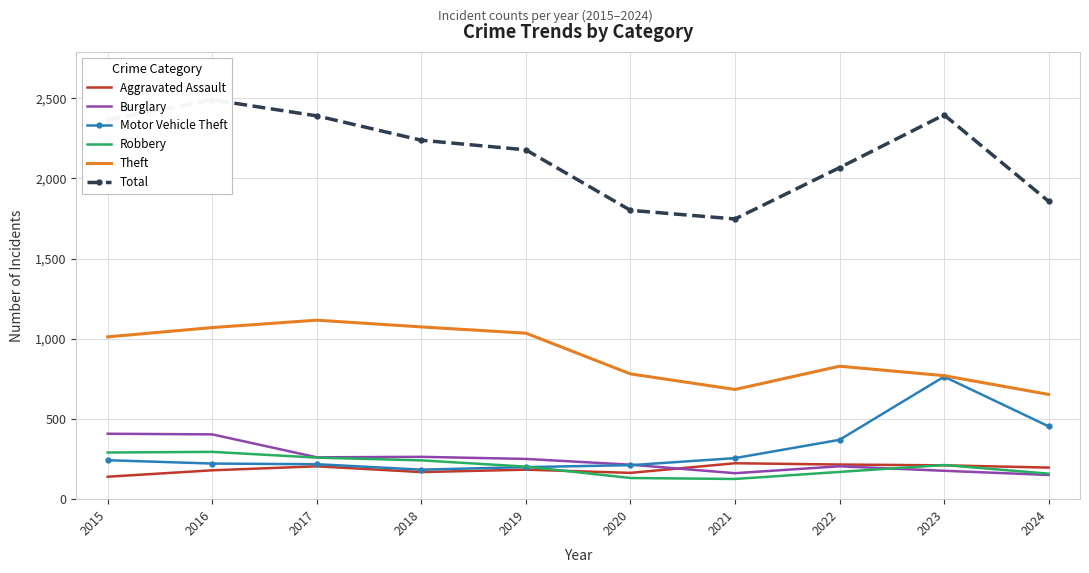

In Total, how many points are lower than both neighbors (excluding endpoints)?

1